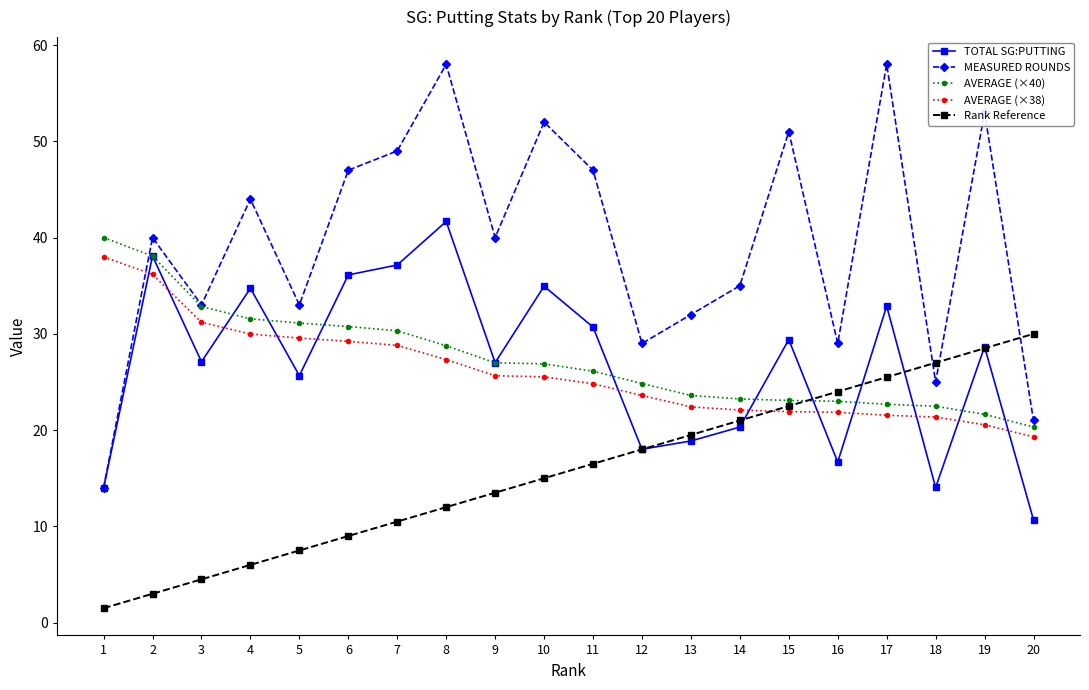

Between 2 and 3, which series saw the biggest shift?

TOTAL SG:PUTTING